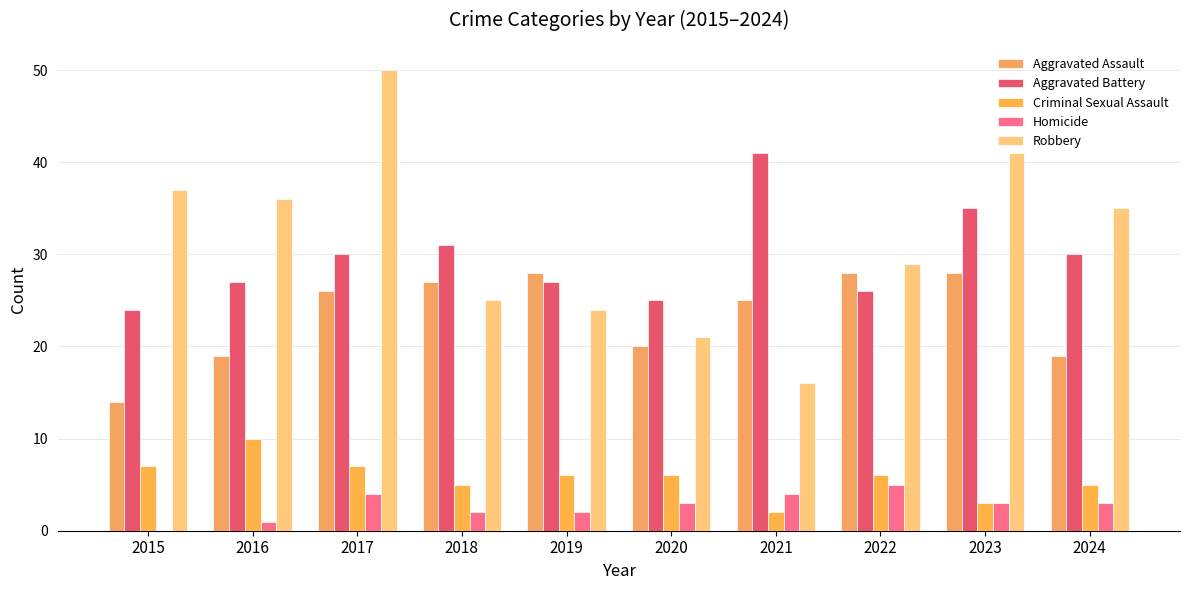

At 2020, list the series in order from smallest to largest.

Homicide, Criminal Sexual Assault, Aggravated Assault, Robbery, Aggravated Battery